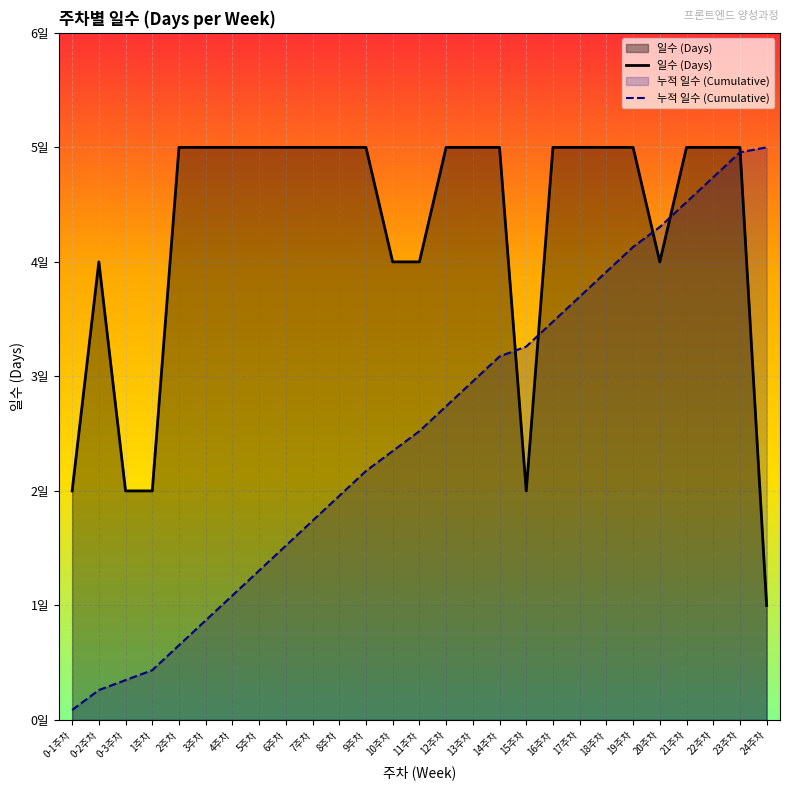

What is the label of the 21st point from the right?

4주차